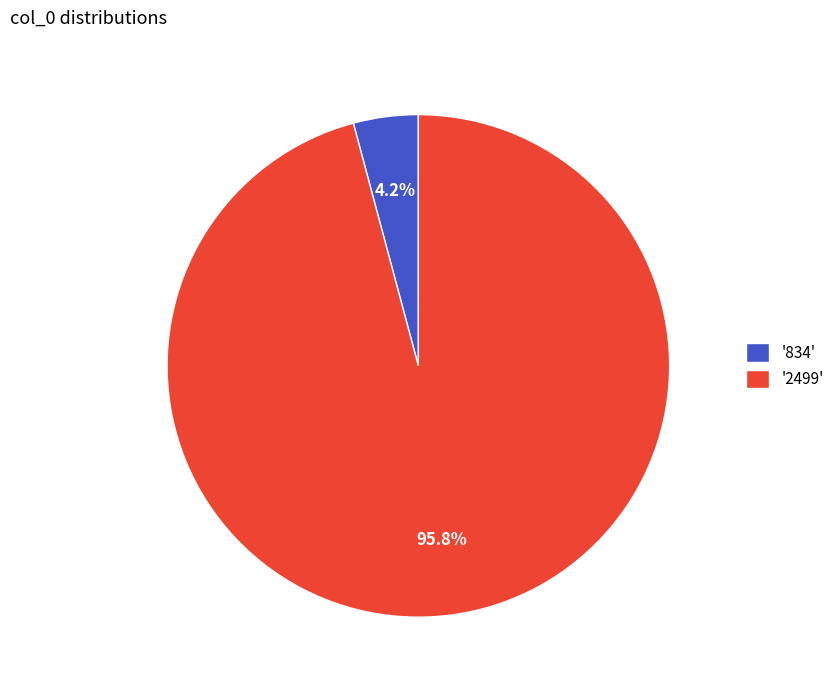

What is the smallest slice in the pie chart?

'834'